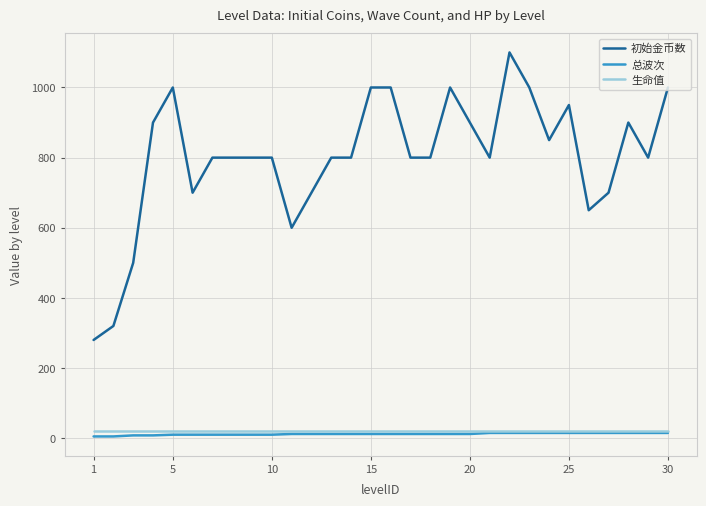

Which series has the largest total across all categories?

初始金币数